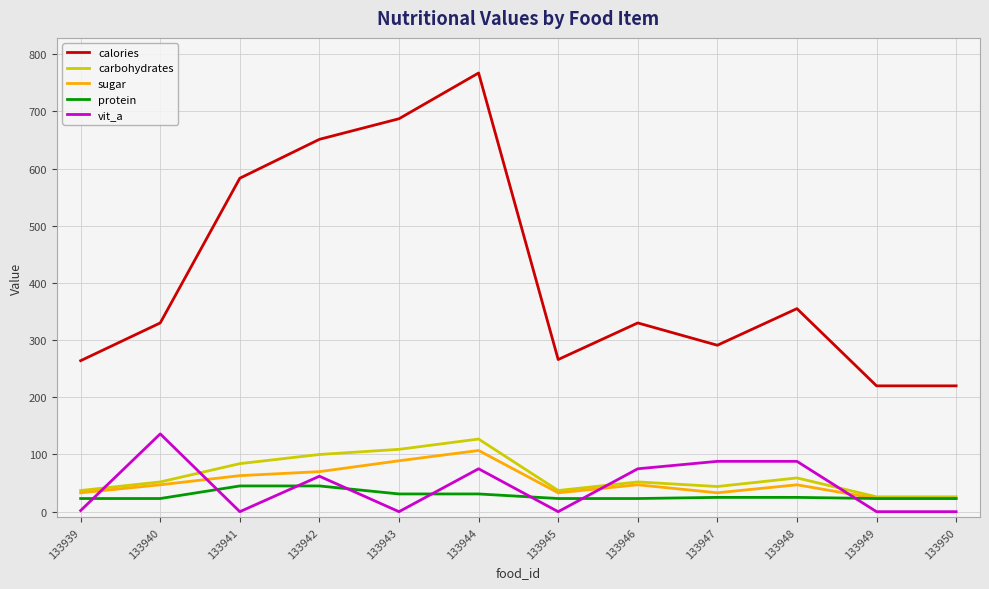

What value does the sugar series have at 133944?

107